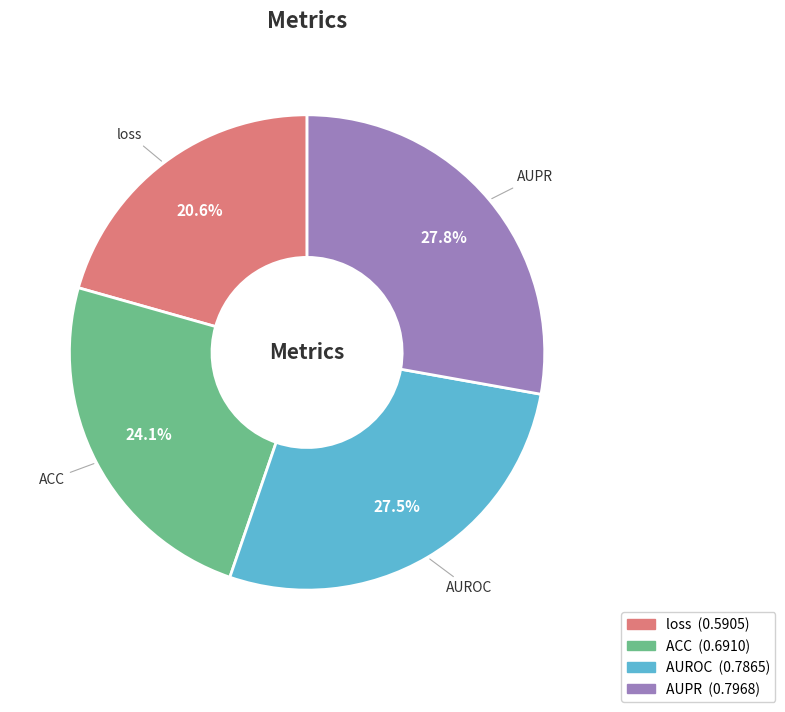

How many slices are in this pie chart?

4